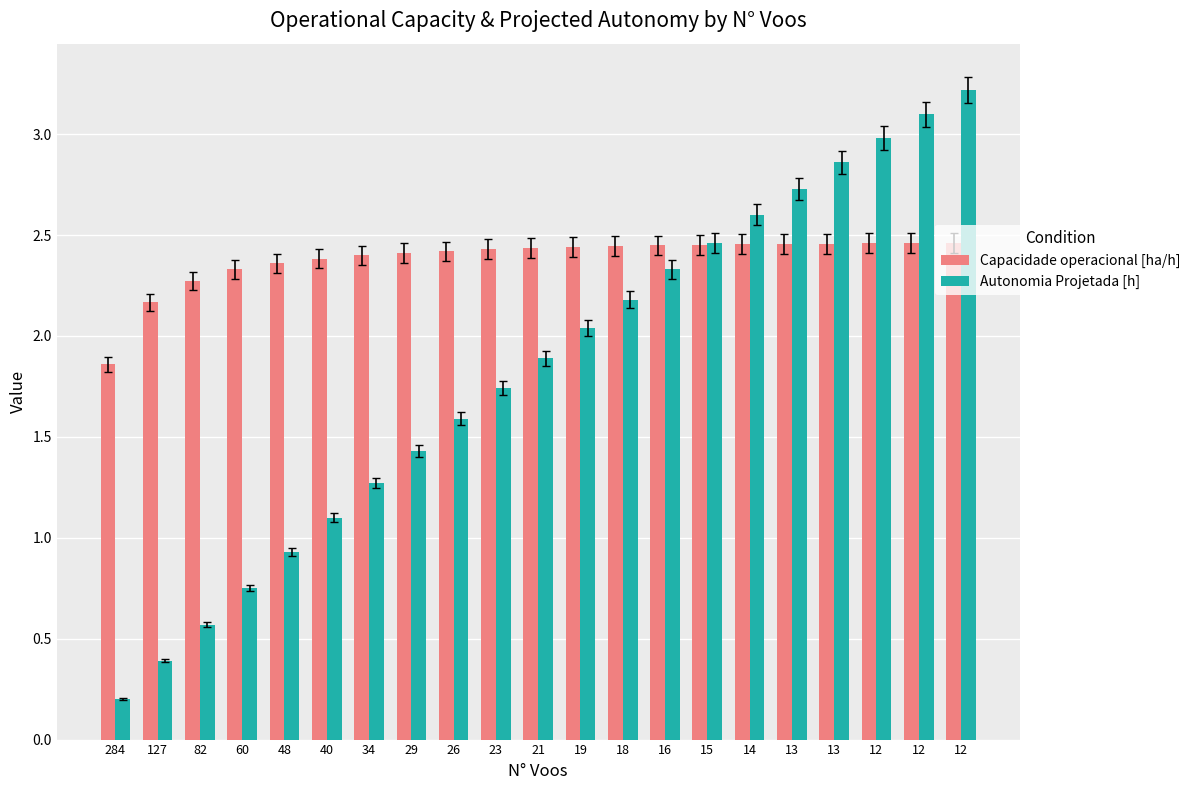

At which label does Autonomia Projetada [h] reach its minimum?

284